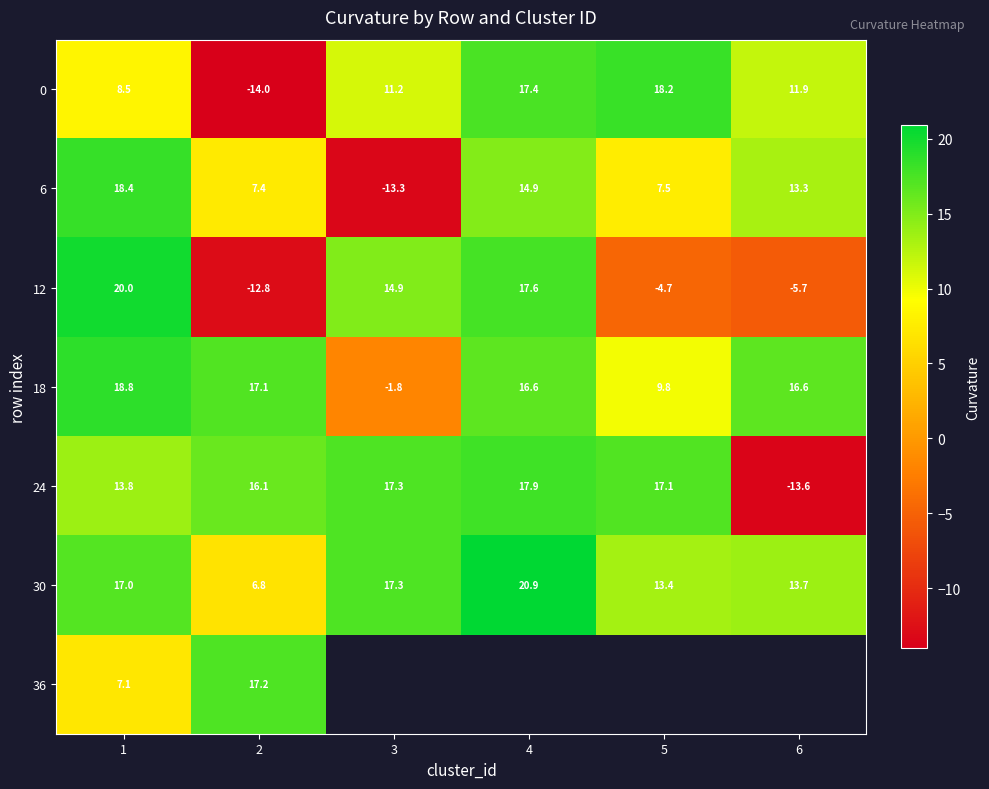

What is the maximum value for 18?

18.8